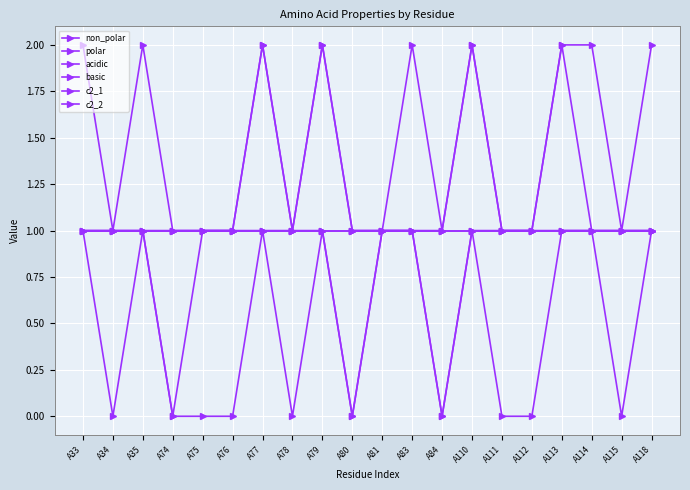

What is the value of the basic point at the 12th from the left?

1